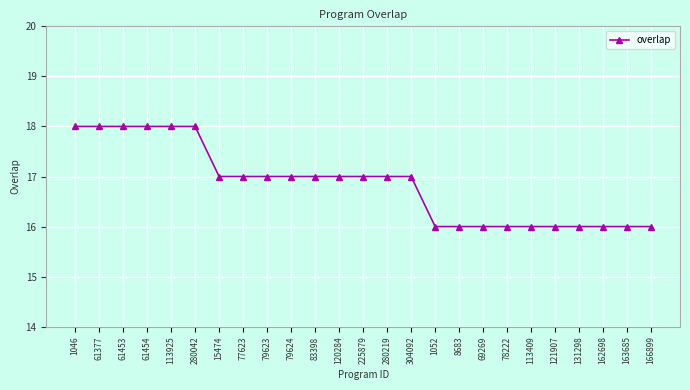

What is the difference between the maximum and minimum values?

2